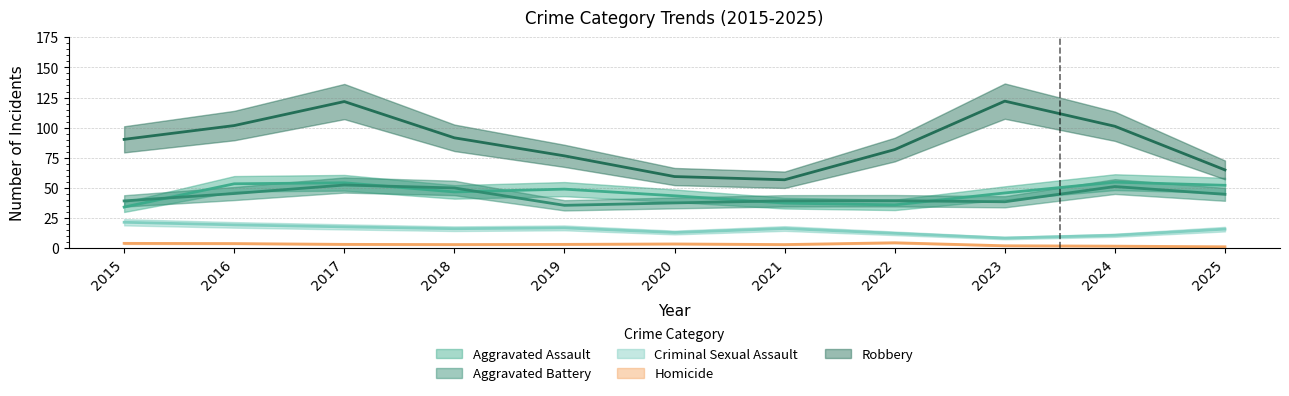

At how many categories does at least one series exceed 77?

7